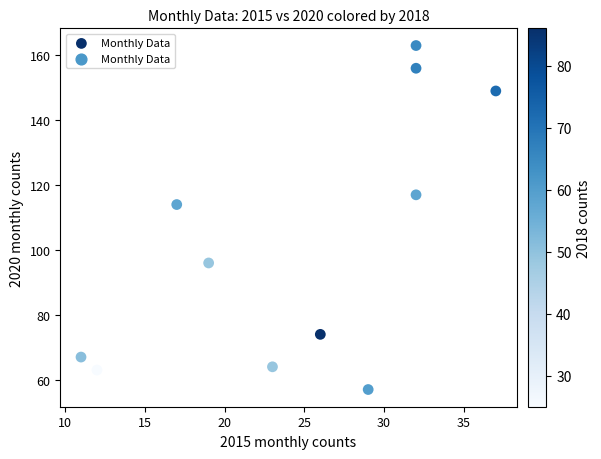

What Y value in the scatter plot is closest to 110?

114